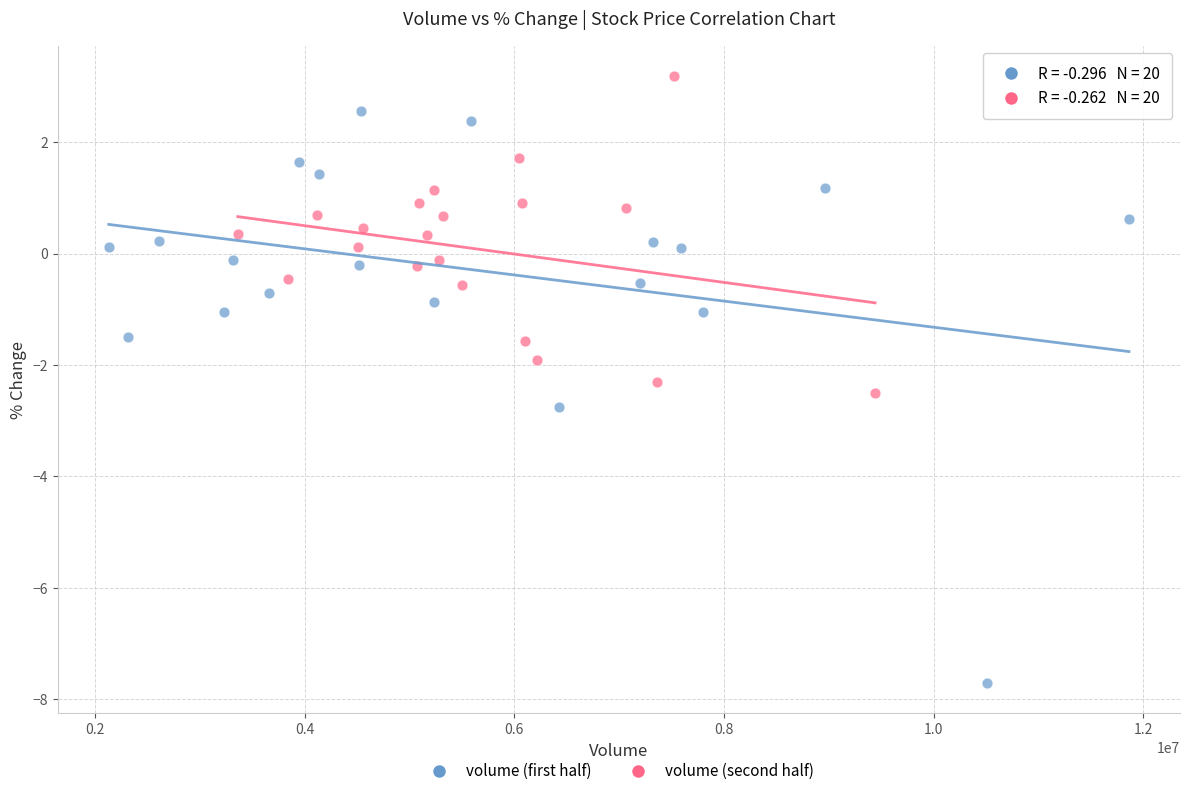

Which series reaches the minimum Y coordinate?

volume (first half)